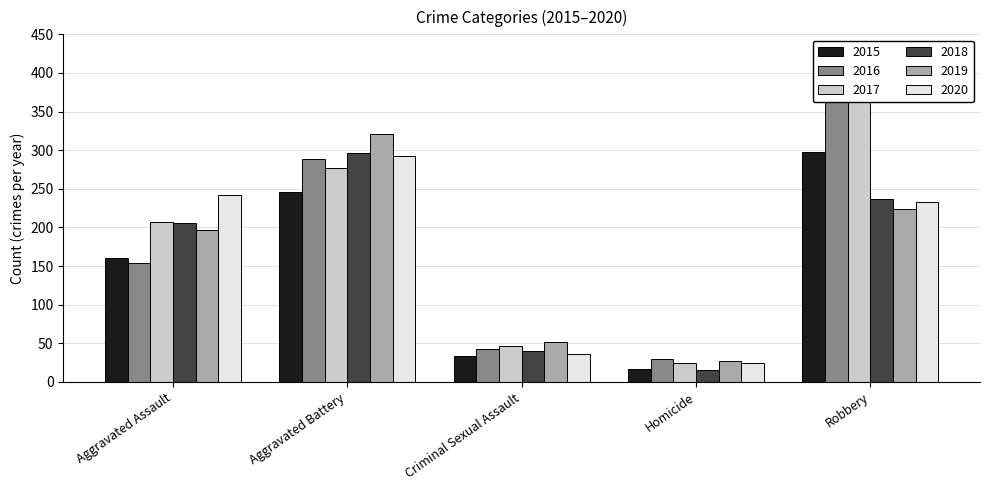

At which category is the sum across all series the highest?

Robbery